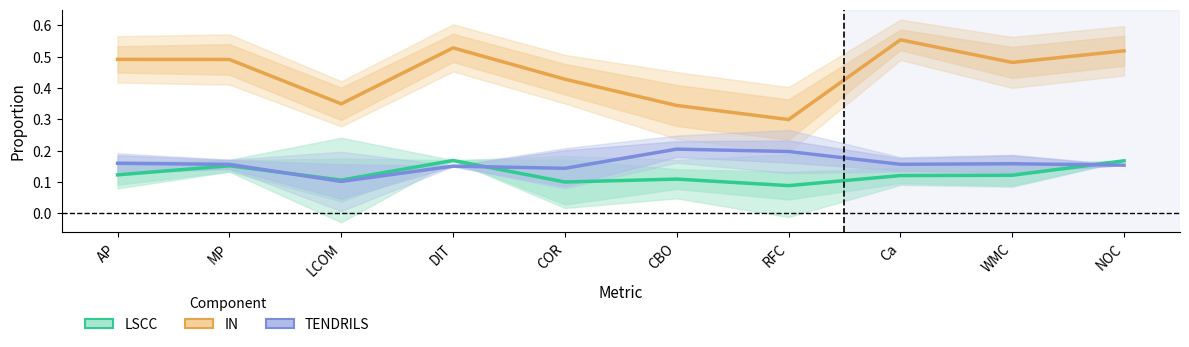

Reading right to left, extract all data points from this chart.

LSCC (Good): NOC=0.2	WMC=0.1	Ca=0.1	RFC=0.1	CBO=0.1	COR=0.1	DIT=0.2	LCOM=0.1	MP=0.2	AP=0.1
IN (Good): NOC=0.5	WMC=0.5	Ca=0.6	RFC=0.3	CBO=0.3	COR=0.4	DIT=0.5	LCOM=0.3	MP=0.5	AP=0.5
TENDRILS: NOC=0.2	WMC=0.2	Ca=0.2	RFC=0.2	CBO=0.2	COR=0.1	DIT=0.2	LCOM=0.1	MP=0.2	AP=0.2